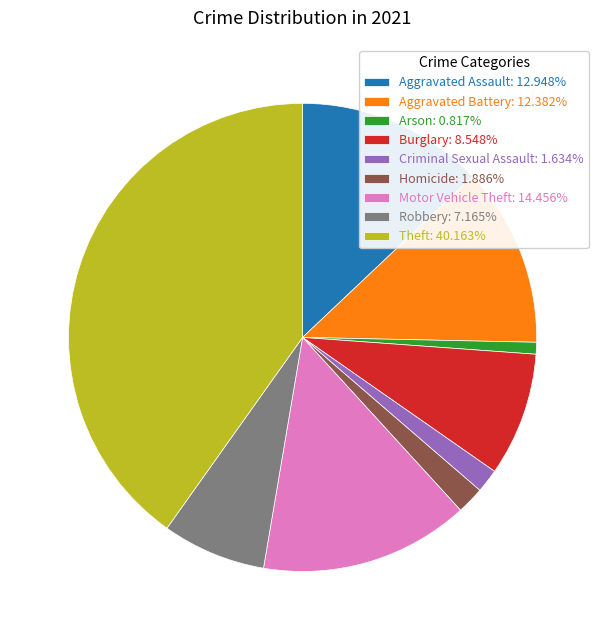

Which slice is the smallest?

Arson